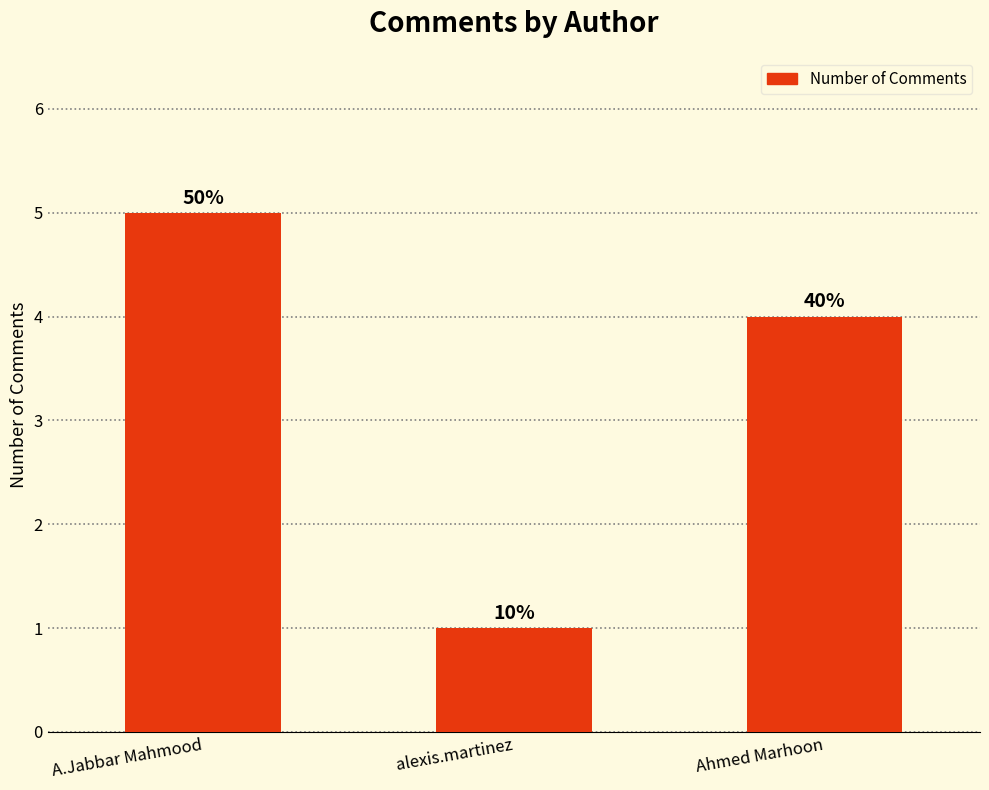

List the labels in order of value, smallest first.

alexis.martinez, Ahmed Marhoon, A.Jabbar Mahmood